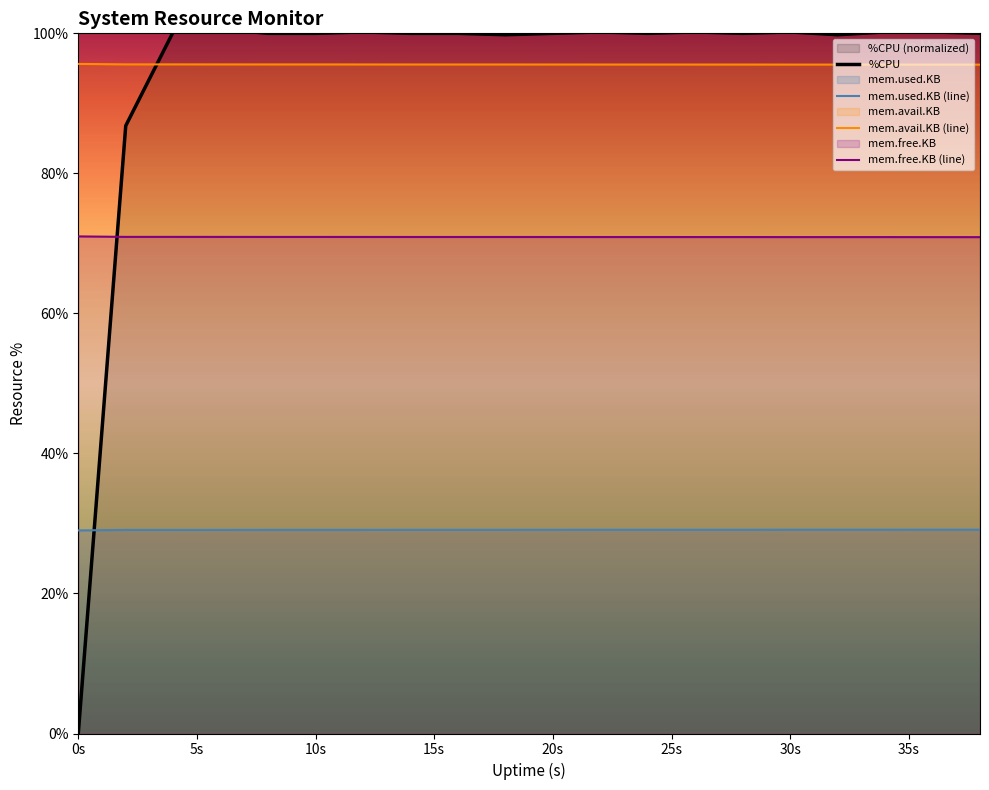

List the series in order of their peak value, lowest first.

mem.used.KB (line), mem.free.KB (line), mem.avail.KB (line), %CPU